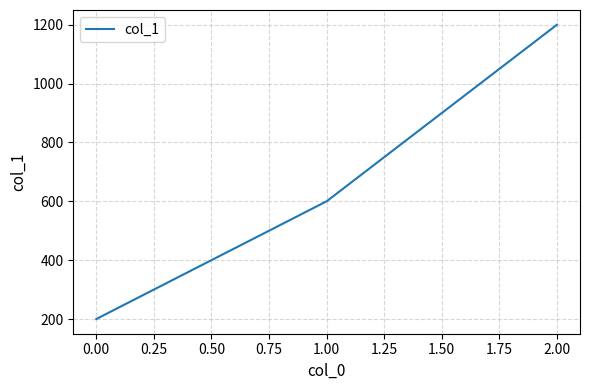

What is the maximum value shown in the chart?

1200